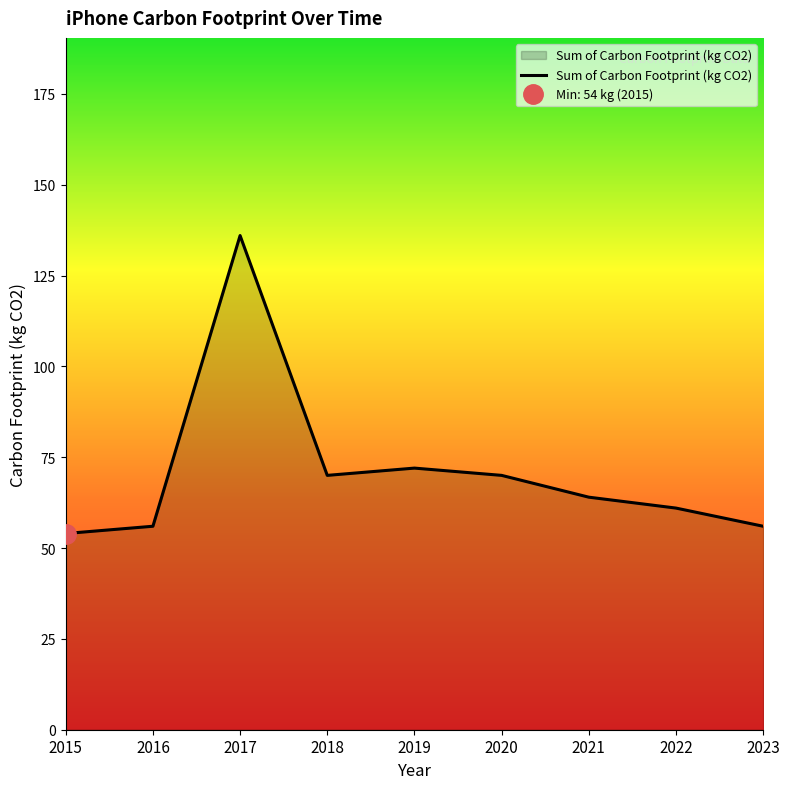

At which category does the chart reach its peak across all series?

2017